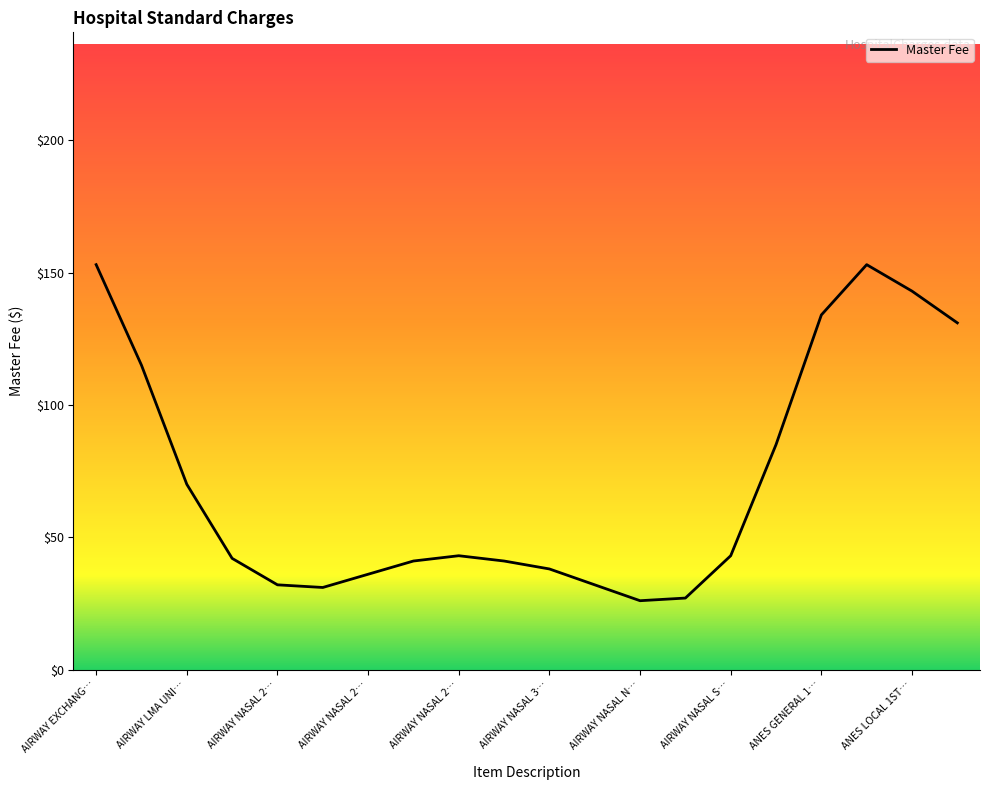

What is the difference between the maximum and minimum values?

127